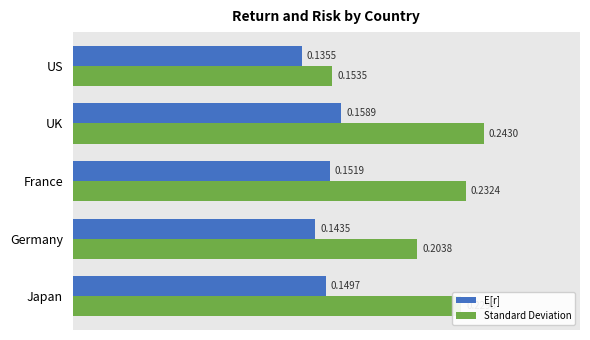

Which category has the lowest value in the Standard Deviation series?

US